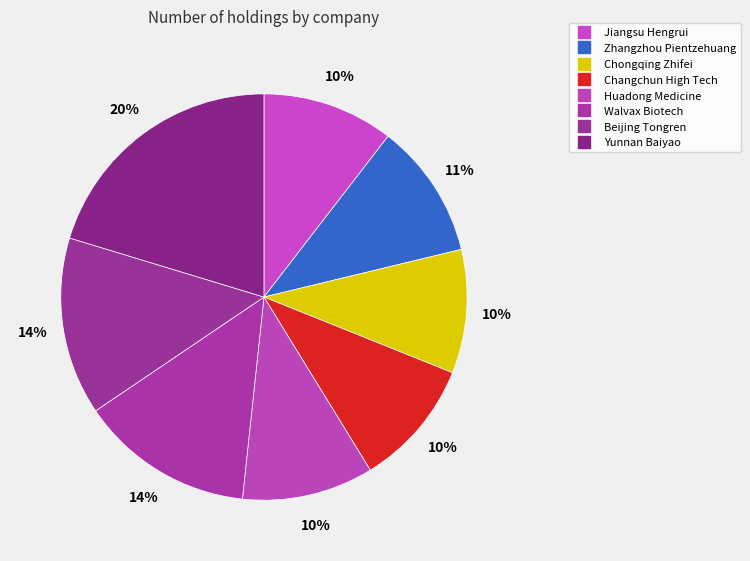

Is there any slice that represents more than half of the pie?

No